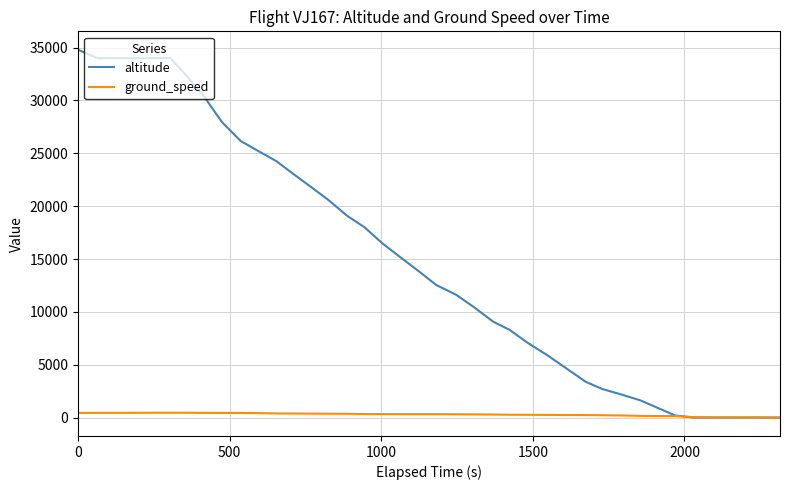

Which series has the widest spread of values?

altitude